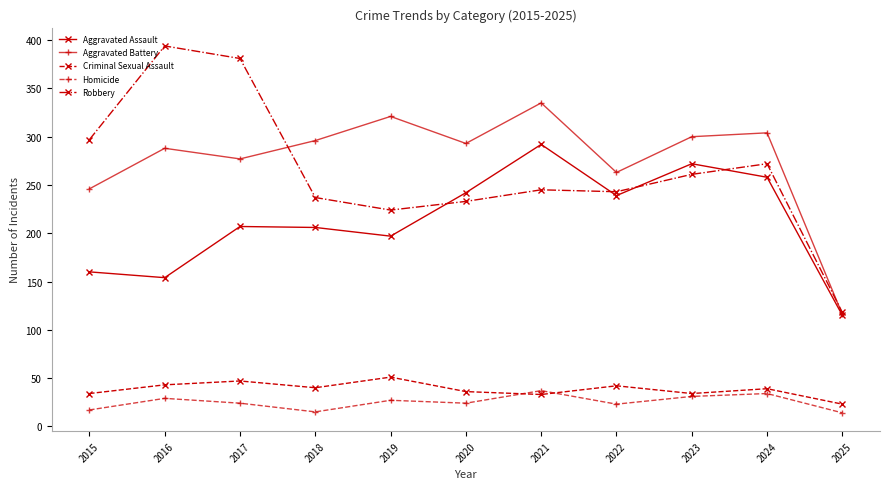

What is the highest value of the Homicide series?

37